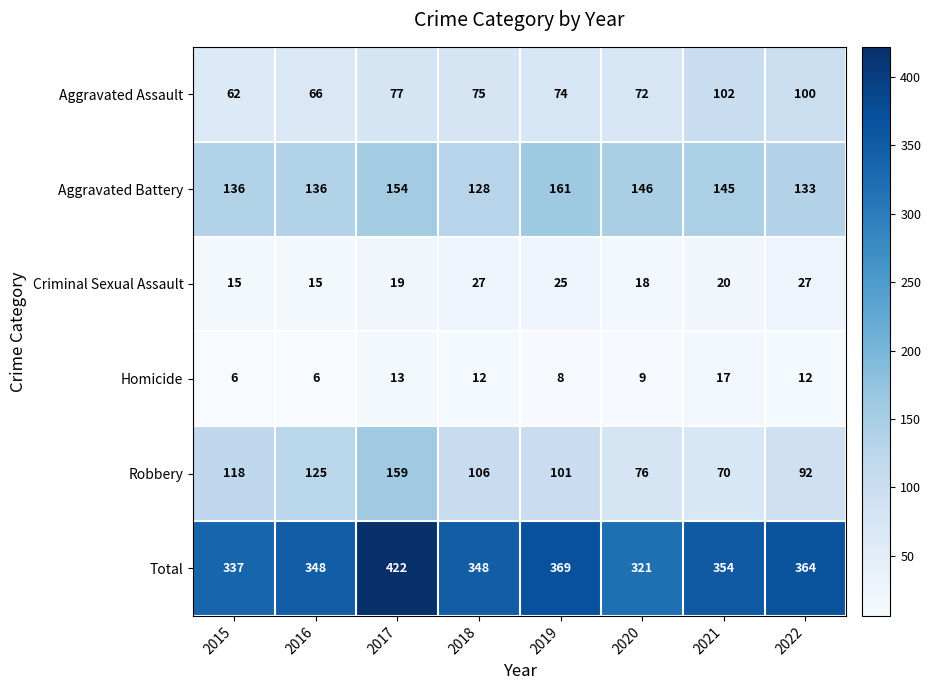

At 2019, list the series in order from largest to smallest.

Total, Aggravated Battery, Robbery, Aggravated Assault, Criminal Sexual Assault, Homicide